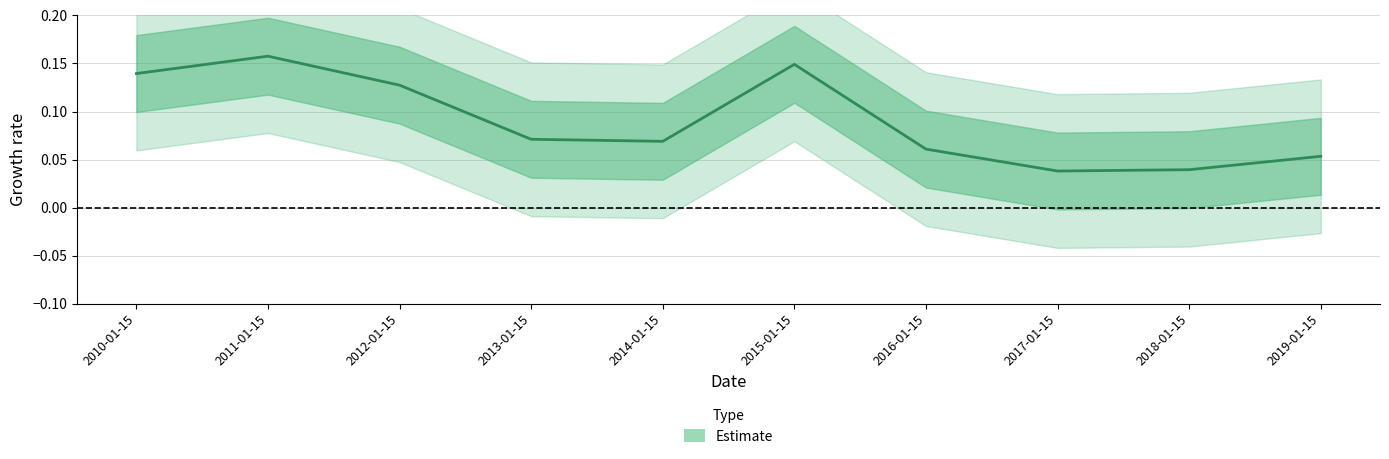

Reading left to right, transcribe all the data shown in this chart.

2010-01-15=0.1	2011-01-15=0.2	2012-01-15=0.1	2013-01-15=0.1	2014-01-15=0.1	2015-01-15=0.1	2016-01-15=0.1	2017-01-15=0.0	2018-01-15=0.0	2019-01-15=0.1